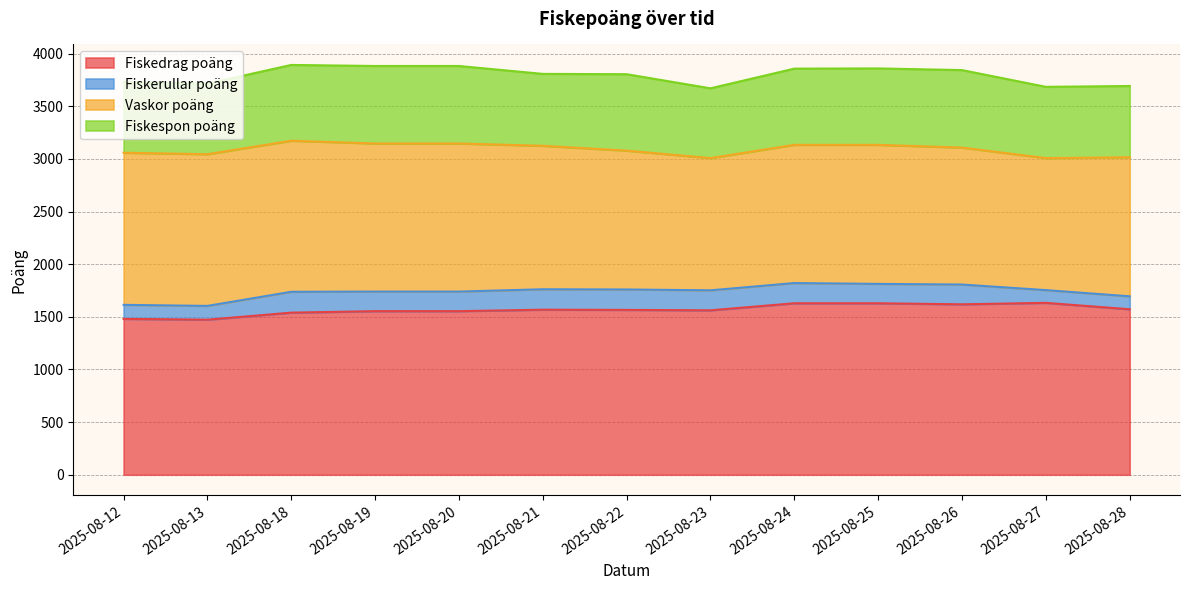

What are all the series names shown in the legend?

Fiskedrag poäng, Fiskerullar poäng, Vaskor poäng, Fiskespon poäng